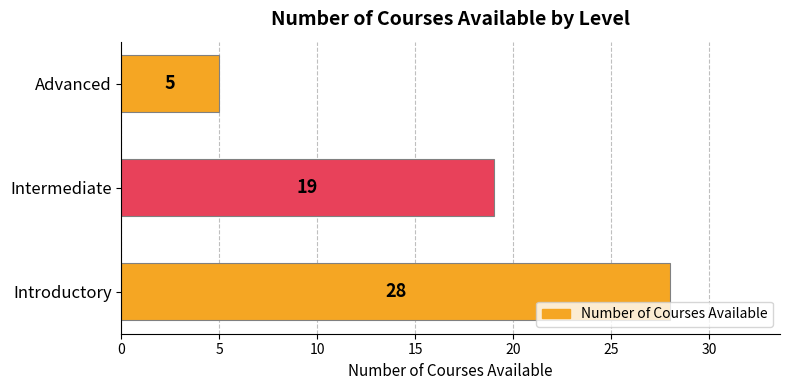

List the labels in order of value, smallest first.

Advanced, Intermediate, Introductory